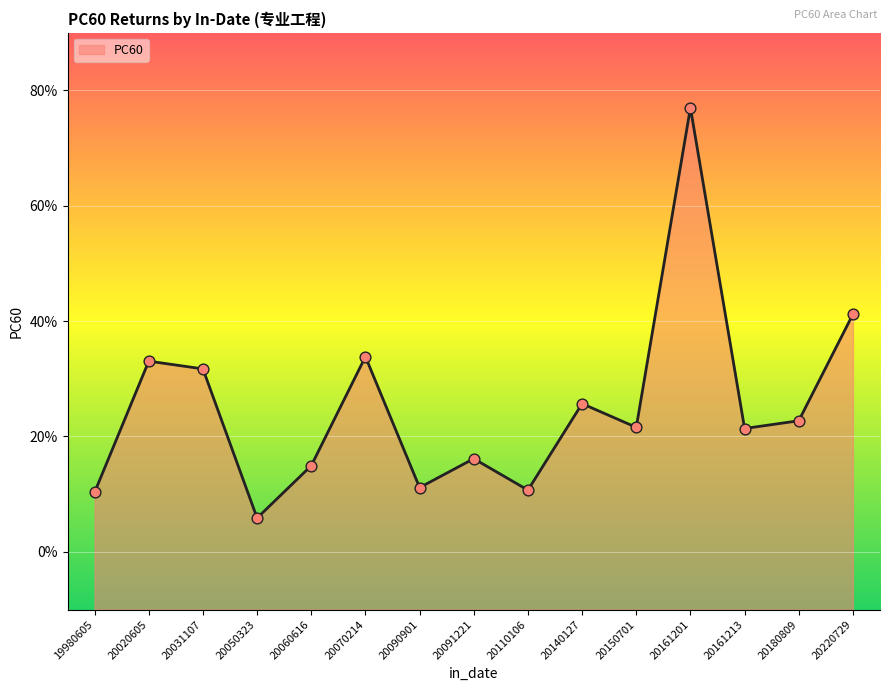

Between 20150701 and 20180809, which is larger?

20180809